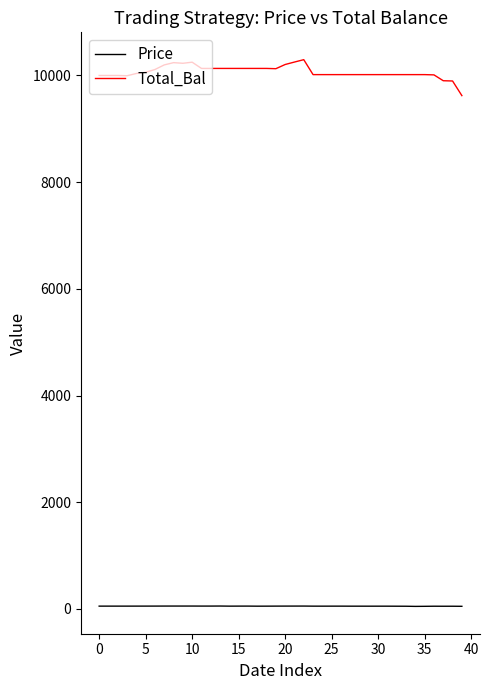

True or false: Price and Total_Bal intersect in this chart.

False